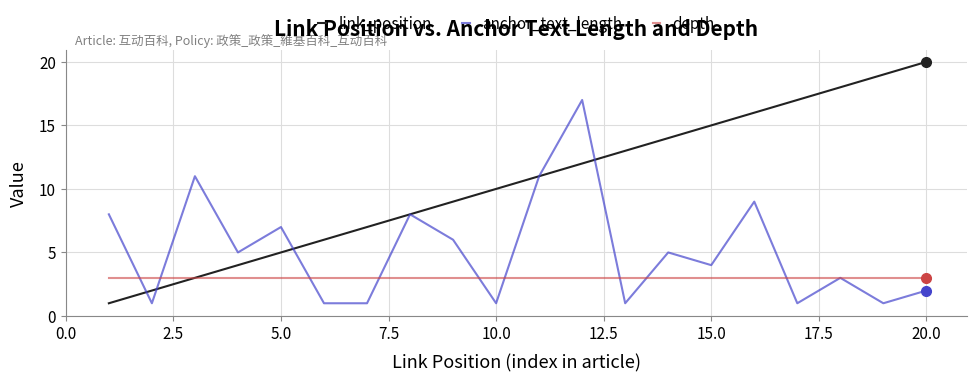

List the series in order of their overall mean, lowest first.

depth, anchor_text_length, link_position